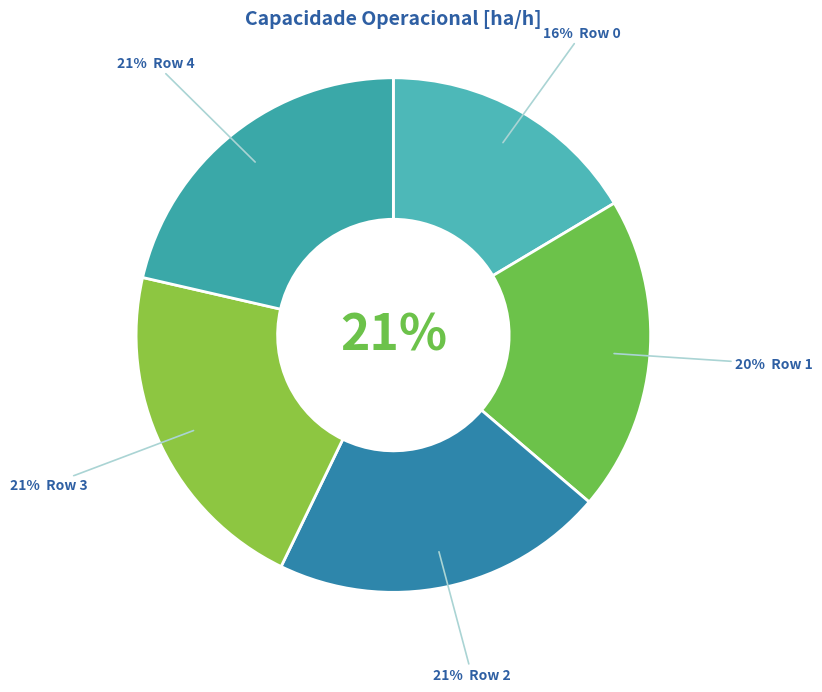

To the nearest percent, what is the difference between the largest and smallest slice percentages?

5%